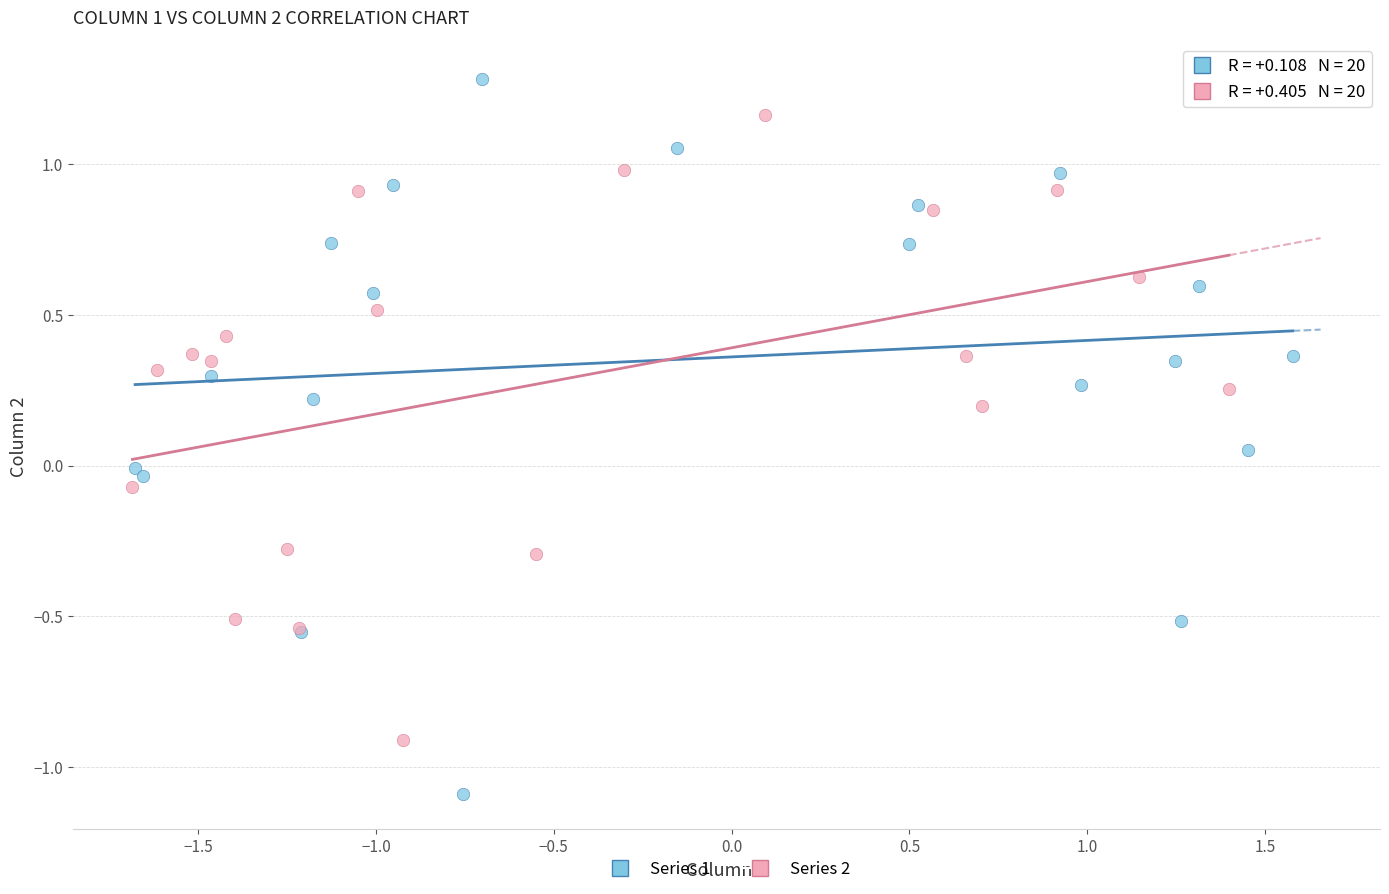

Which series contains the highest Y value?

Series 1